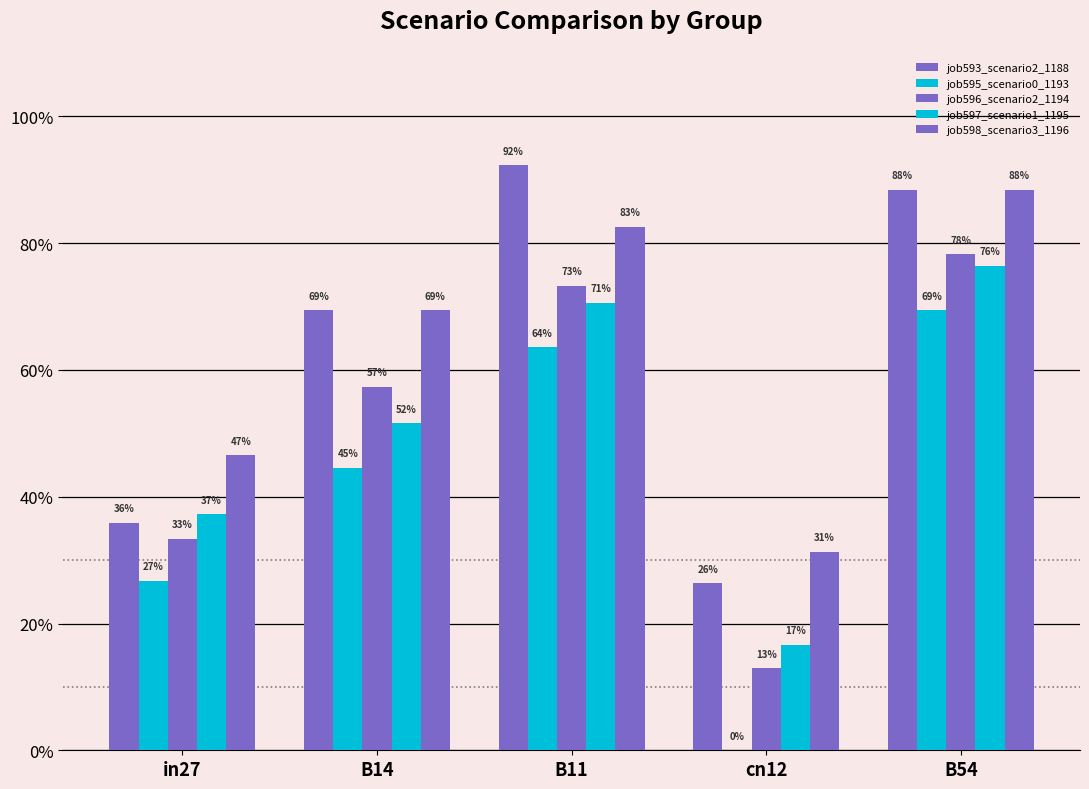

True or false: job597_scenario1_1195 has a value of 0.5 at B14.

True